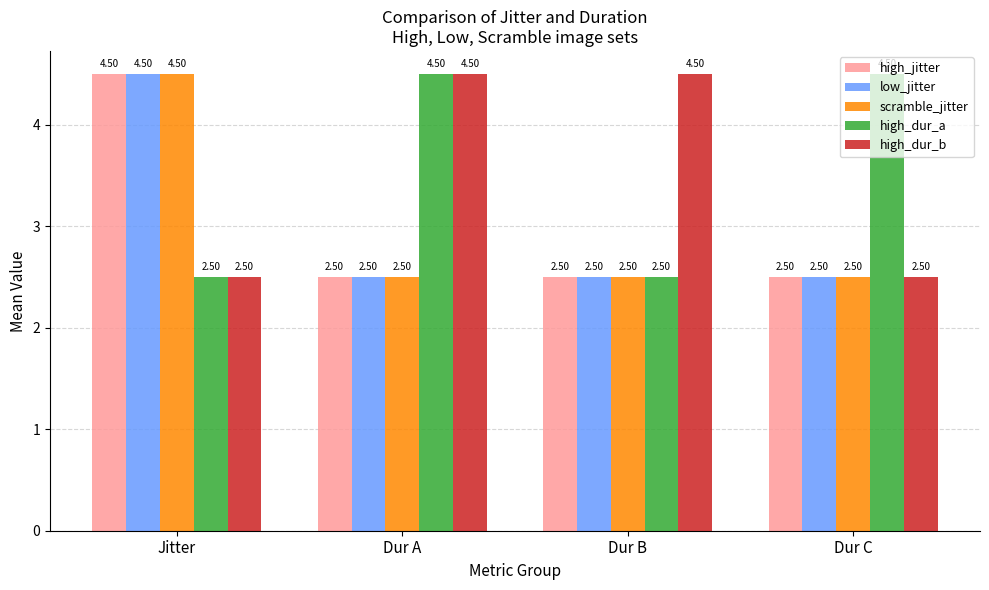

Read the high_dur_b value at Dur C.

2.5